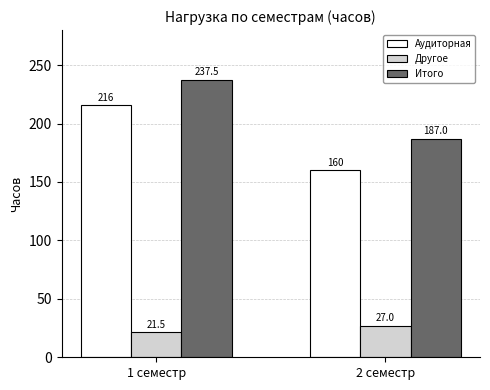

At which label does Аудиторная reach its minimum?

2 семестр